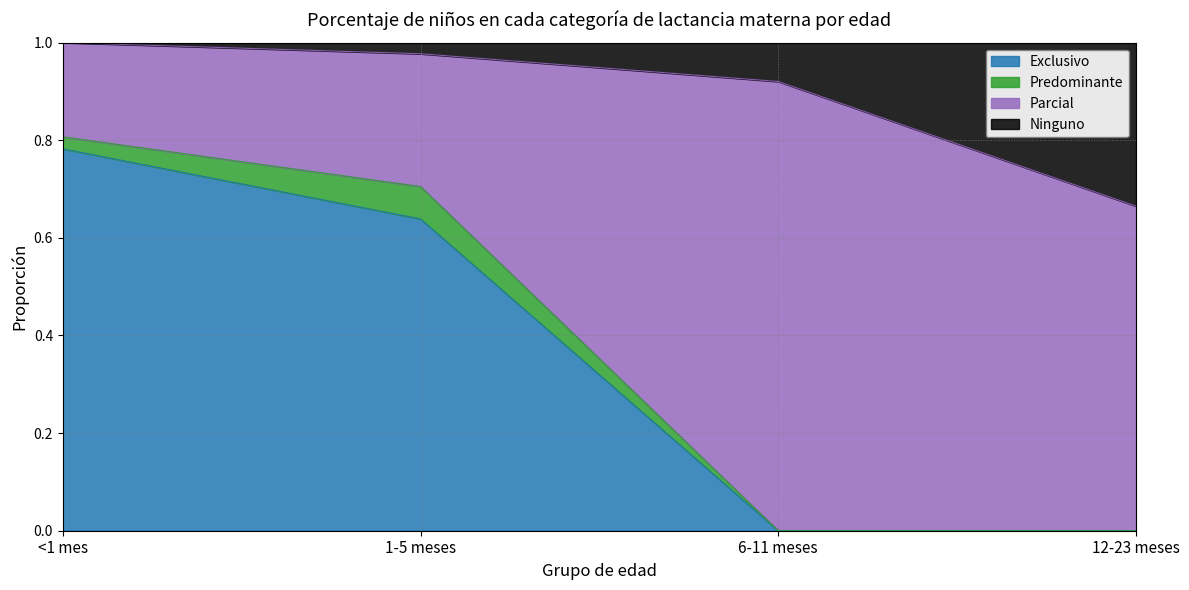

Which category has the highest value in the Exclusivo series?

<1 mes